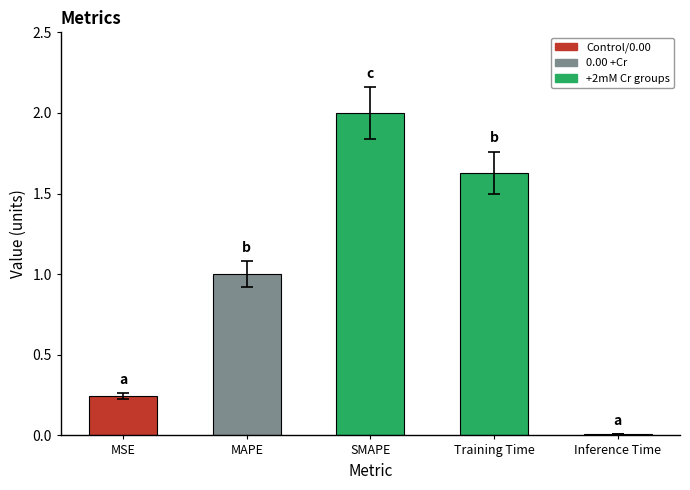

Rank the categories by value from lowest to highest.

Inference Time, MSE, MAPE, Training Time, SMAPE